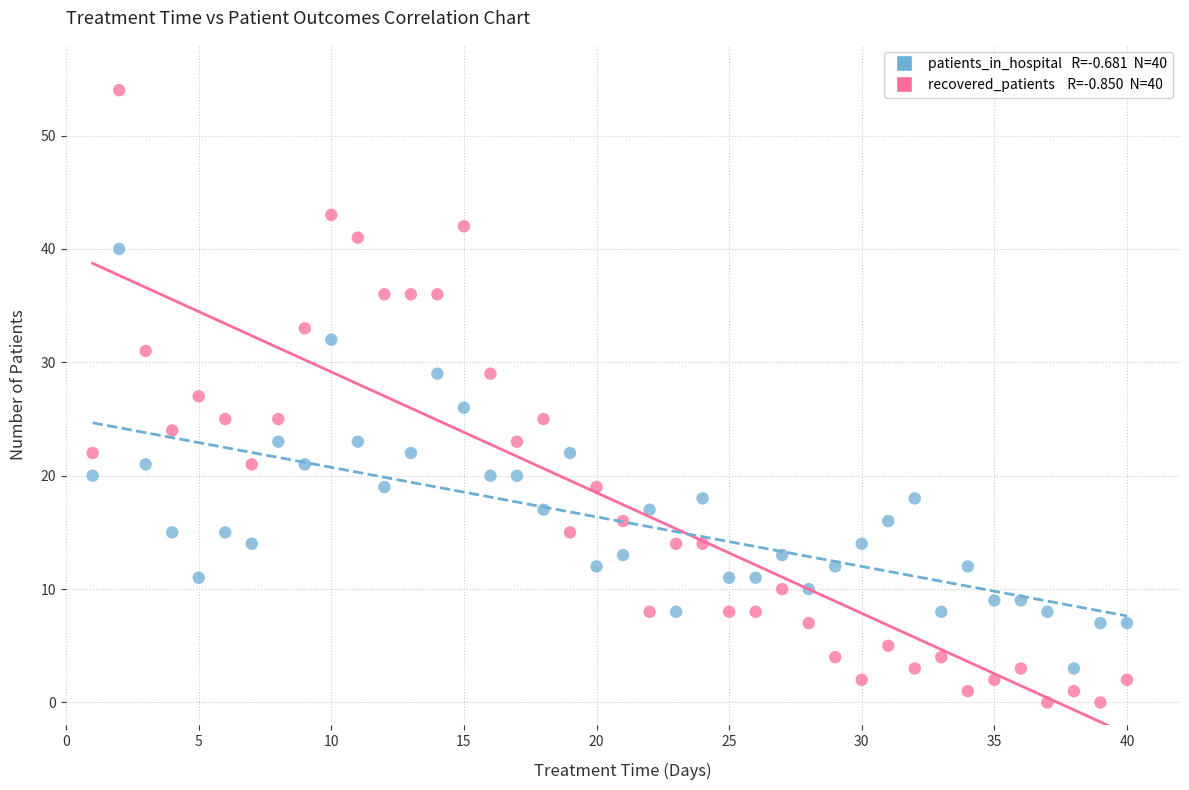

Across all data points, what is the range of Y values (max minus min)?

54